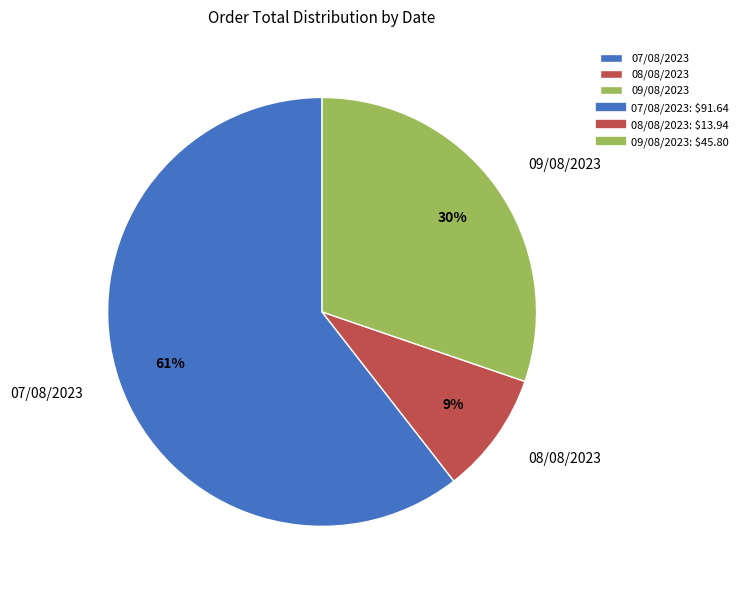

What is the largest slice in the pie chart?

07/08/2023